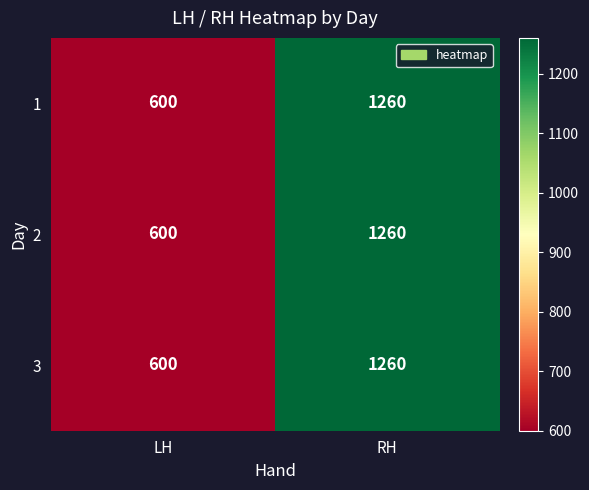

Reading left to right, transcribe all the data shown in this chart.

1: LH=600	RH=1260
2: LH=600	RH=1260
3: LH=600	RH=1260